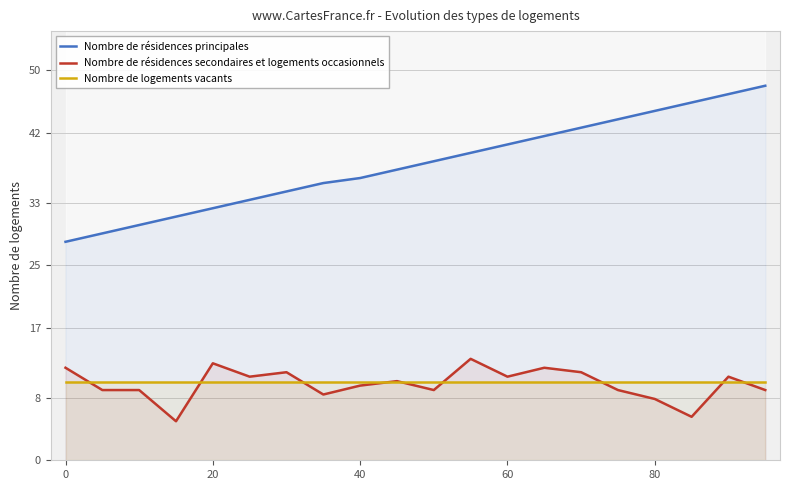

What is the lowest value of the Nombre de logements vacants series?

10.0